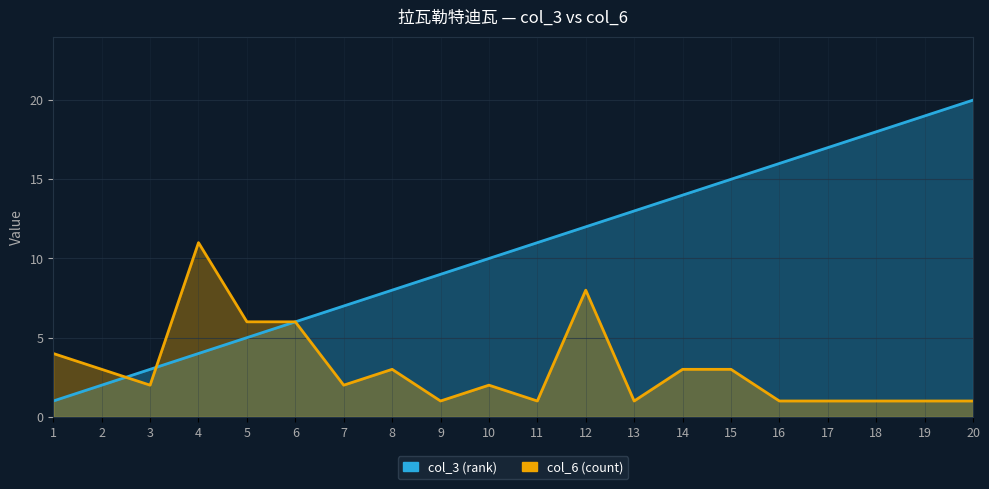

How many lines are shown in the chart?

2